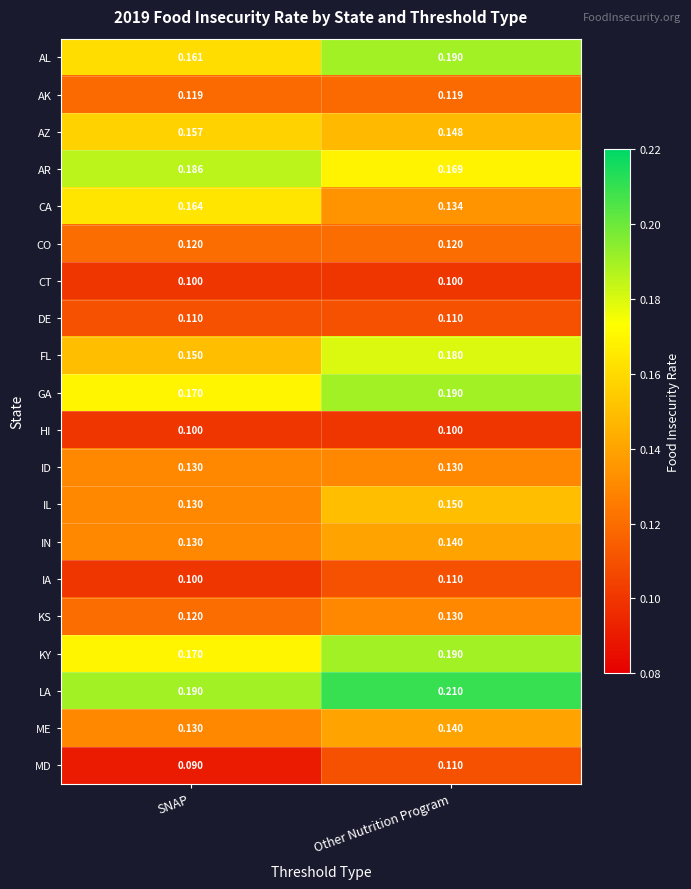

Which series has the largest total across all categories?

LA